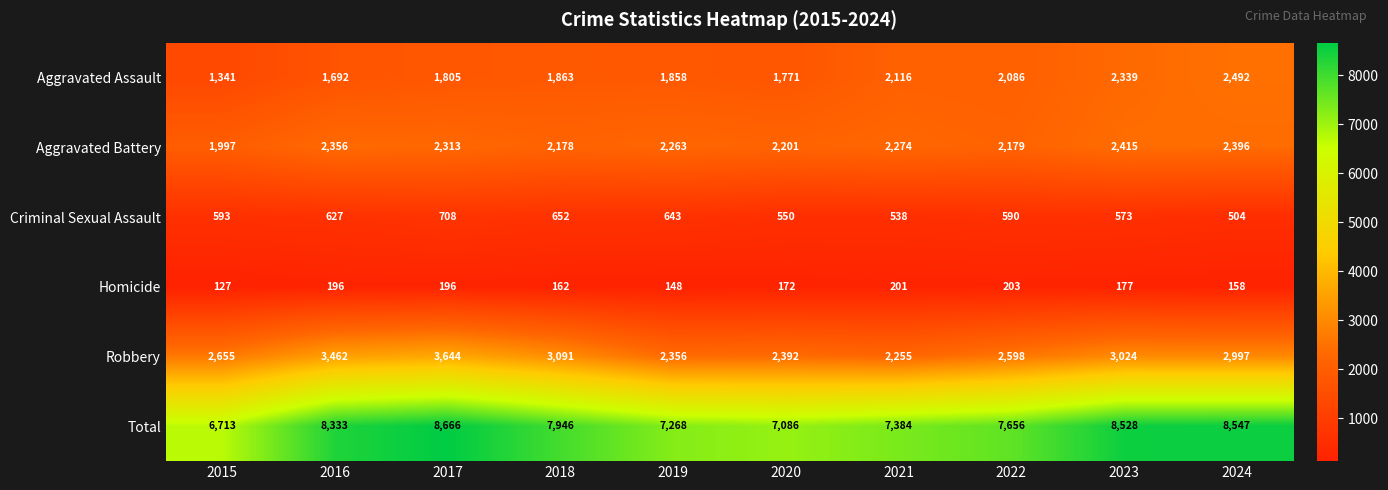

What is the difference between the second highest and second lowest values in the Homicide series?

53